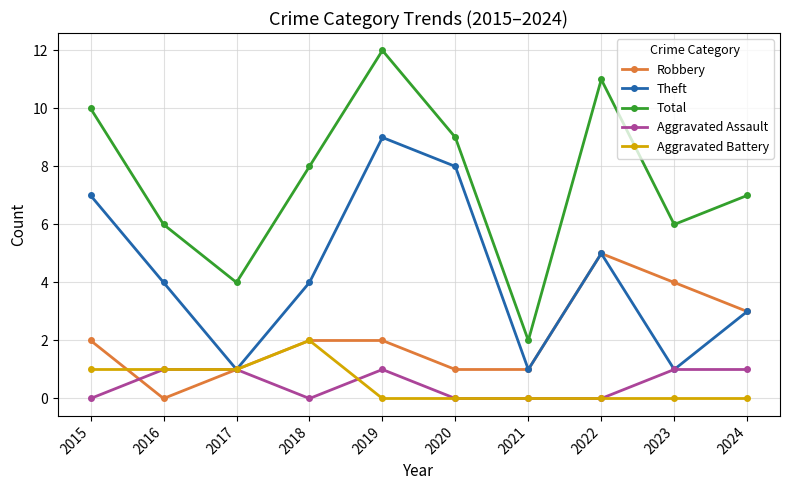

What is the value of the Robbery point at the 3rd from the left?

1